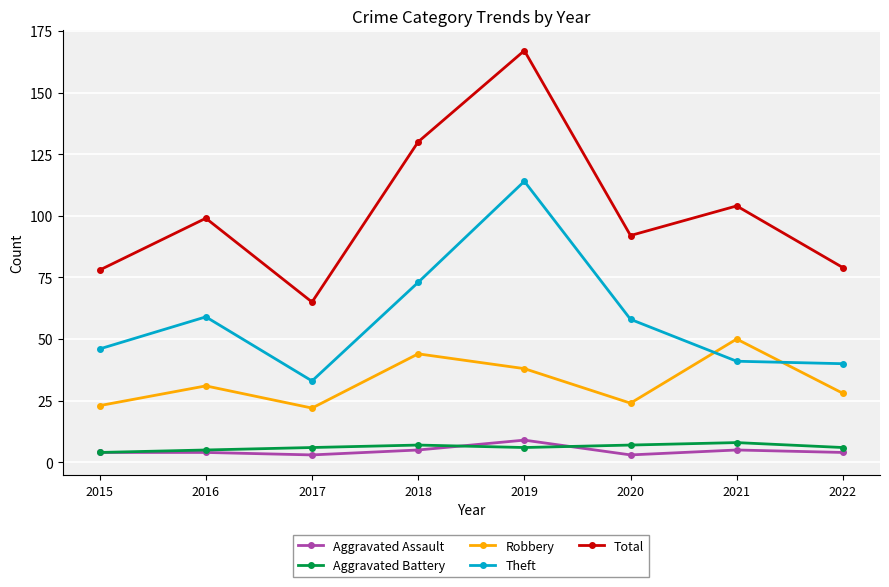

Reading left to right, list all the values displayed in this chart.

Aggravated Assault: 2015=4	2016=4	2017=3	2018=5	2019=9	2020=3	2021=5	2022=4
Aggravated Battery: 2015=4	2016=5	2017=6	2018=7	2019=6	2020=7	2021=8	2022=6
Robbery: 2015=23	2016=31	2017=22	2018=44	2019=38	2020=24	2021=50	2022=28
Theft: 2015=46	2016=59	2017=33	2018=73	2019=114	2020=58	2021=41	2022=40
Total: 2015=78	2016=99	2017=65	2018=130	2019=167	2020=92	2021=104	2022=79